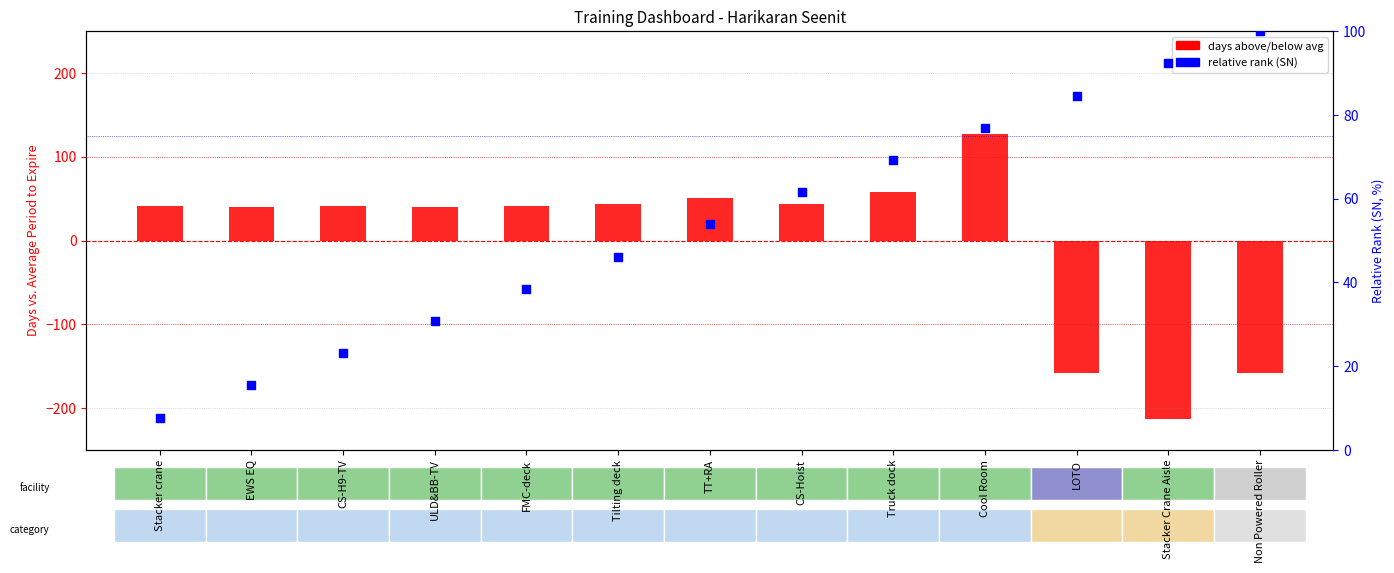

Which series contains the lowest Y value?

days above/below avg (Period to Expire)